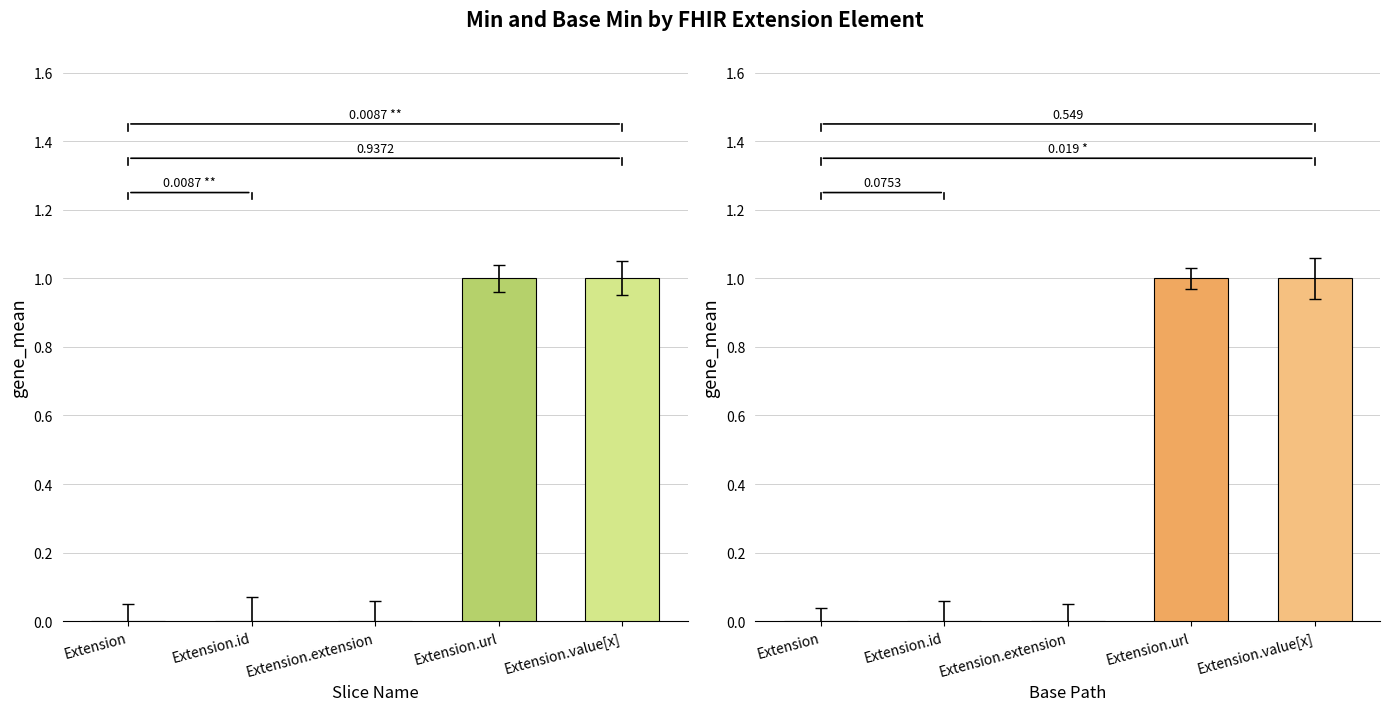

Count the Base Min values in the range 0 to 1.

5